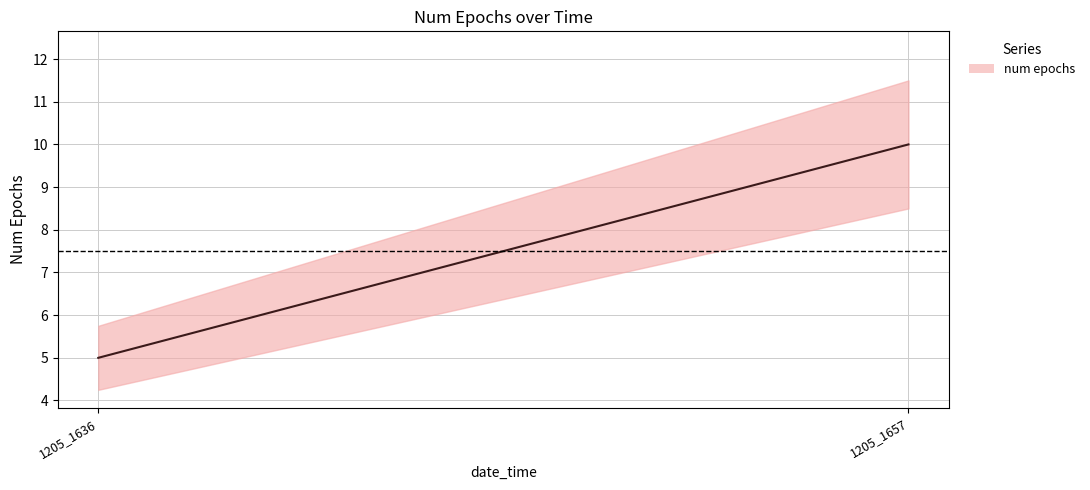

How many series are shown in this chart?

1